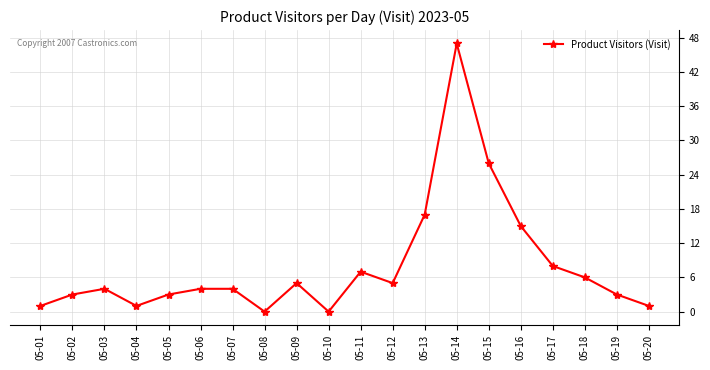

How many data points does each series have?

20